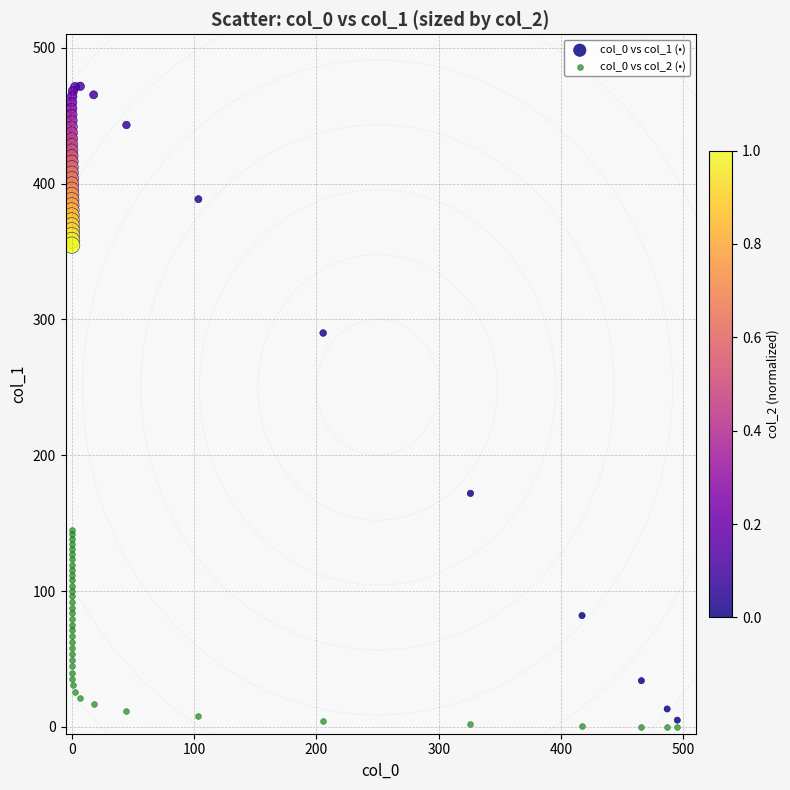

Which series reaches the minimum Y coordinate?

col_0 vs col_2 (•)